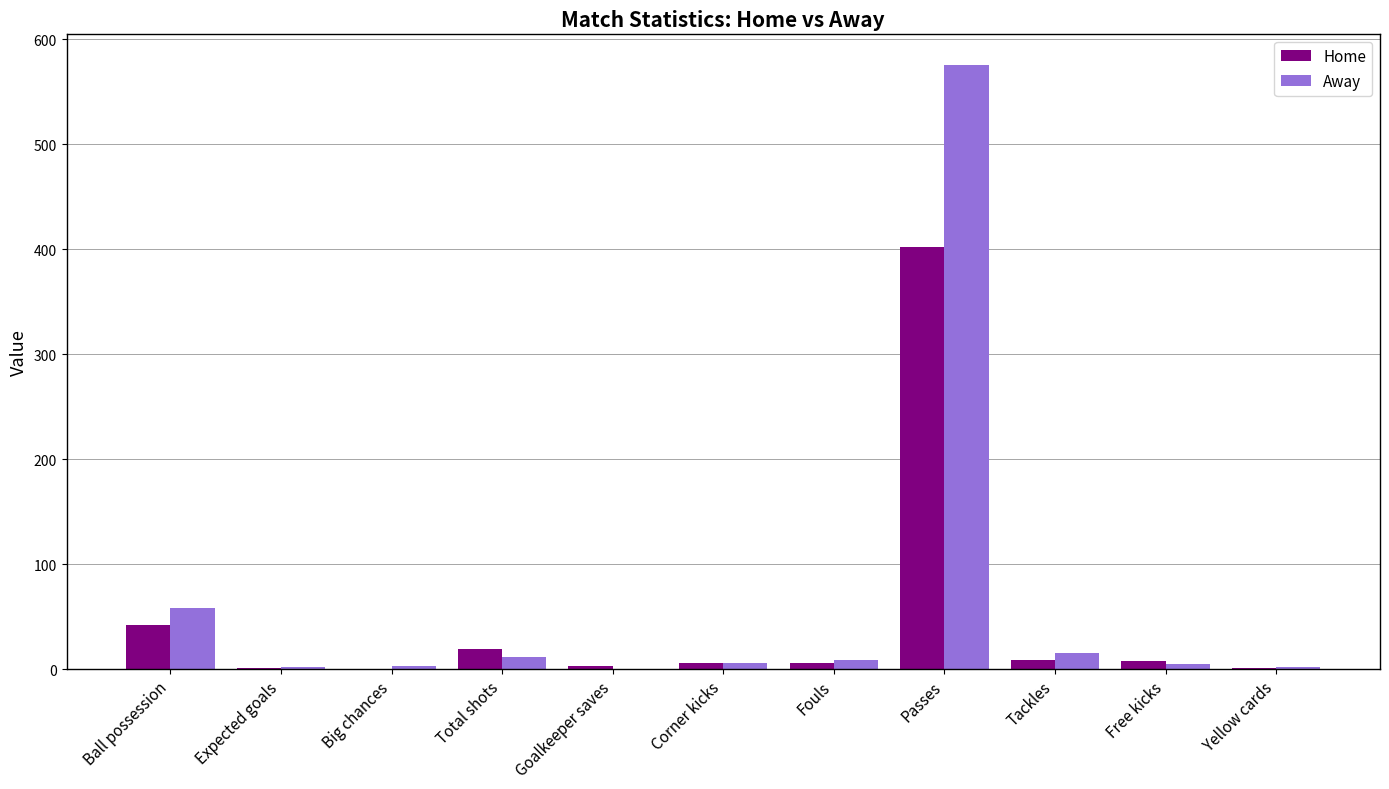

Which series has the largest range (max minus min)?

Away